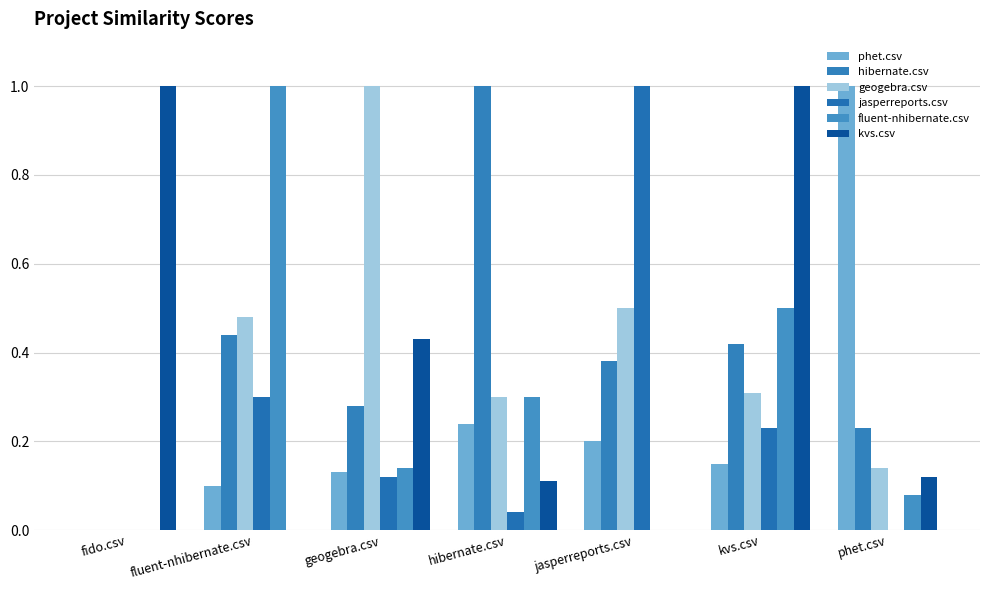

How many values in the phet.csv series exceed 0?

6